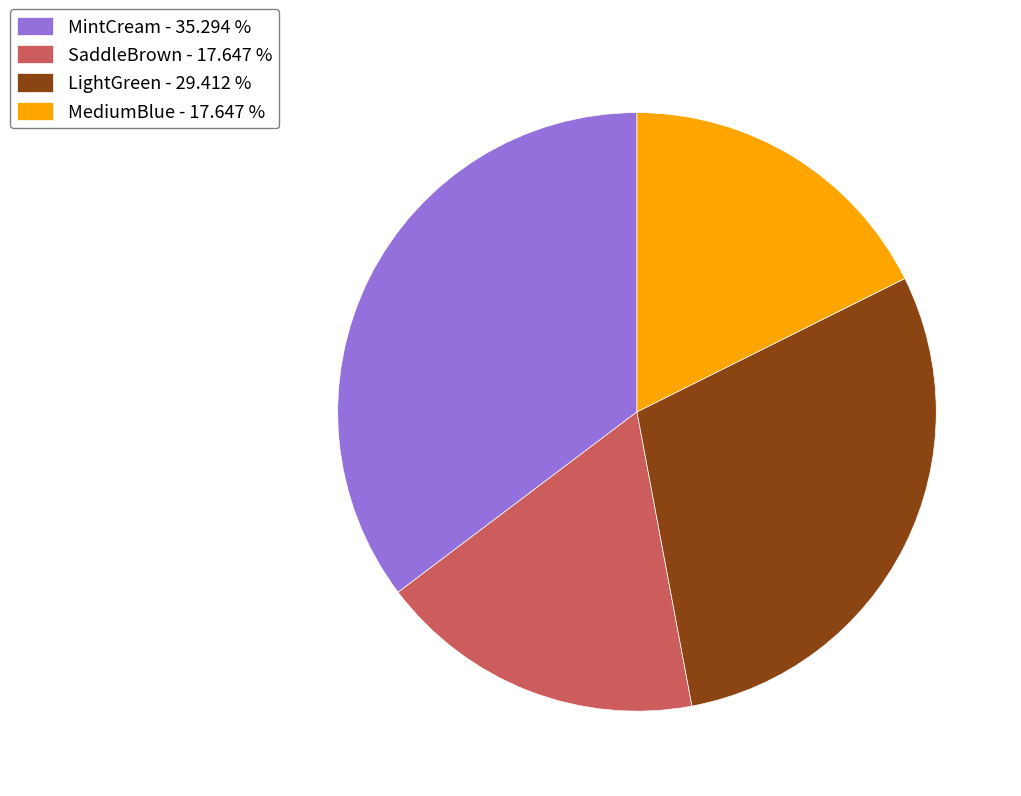

Is LightGreen - 29.412 % the majority of the pie?

No